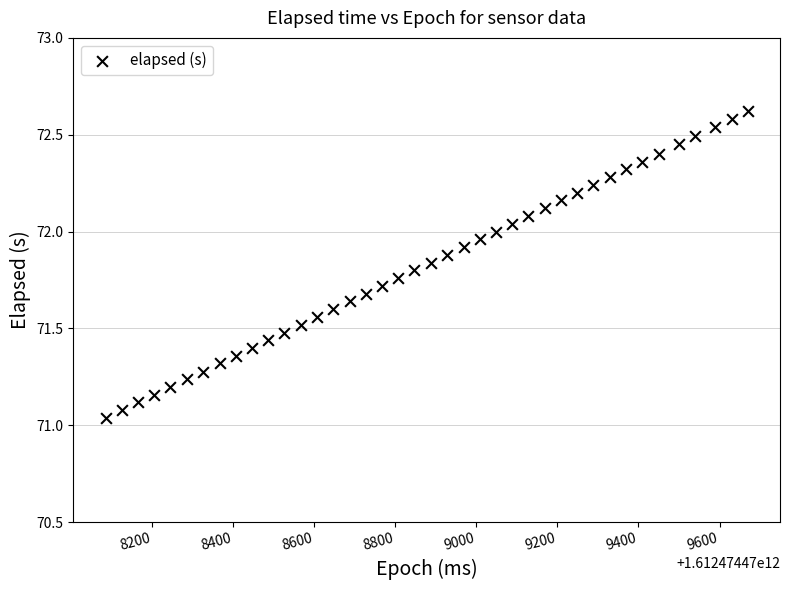

What is the range of Y values (max minus min)?

1.6